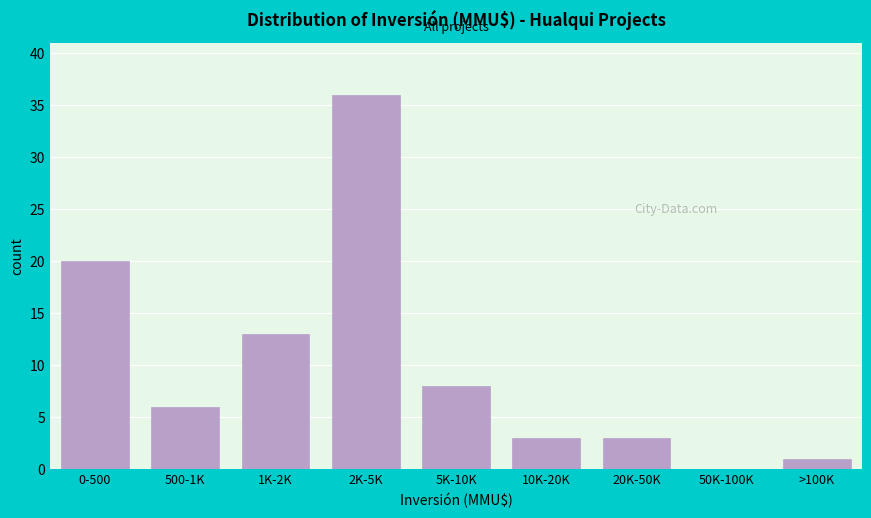

Reading left to right, transcribe all the data shown in this chart.

0-500=20	500-1K=6	1K-2K=13	2K-5K=36	5K-10K=8	10K-20K=3	20K-50K=3	50K-100K=0	>100K=1